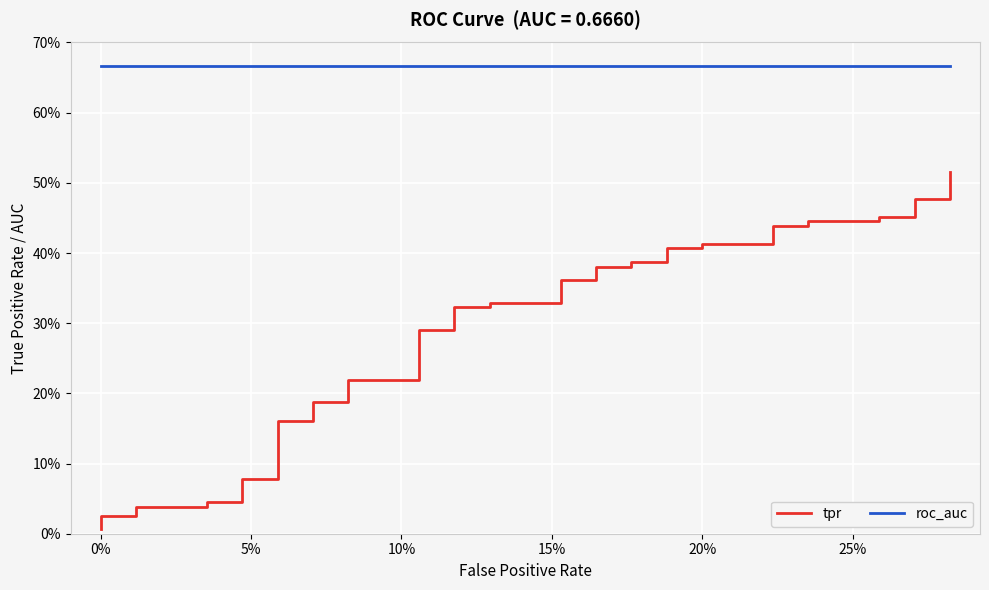

Reading left to right, transcribe all the data shown in this chart.

tpr: 0.0	0.0	0.0	0.0	0.0	0.0	0.0	0.1	0.1	0.2	0.2	0.2	0.2	0.2	0.2	0.3	0.3	0.3	0.3	0.3	0.3	0.4	0.4	0.4	0.4	0.4	0.4	0.4	0.4	0.4	0.4	0.4	0.4	0.4	0.4	0.5	0.5	0.5	0.5	0.5
roc_auc: 0.7	0.7	0.7	0.7	0.7	0.7	0.7	0.7	0.7	0.7	0.7	0.7	0.7	0.7	0.7	0.7	0.7	0.7	0.7	0.7	0.7	0.7	0.7	0.7	0.7	0.7	0.7	0.7	0.7	0.7	0.7	0.7	0.7	0.7	0.7	0.7	0.7	0.7	0.7	0.7